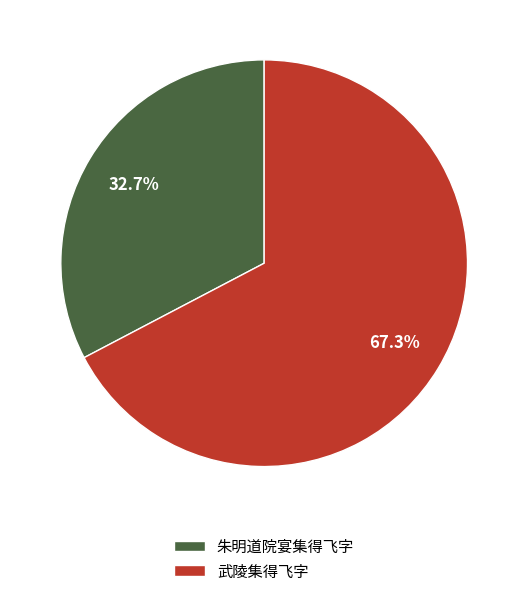

What is the largest slice in the pie chart?

武陵集得飞字